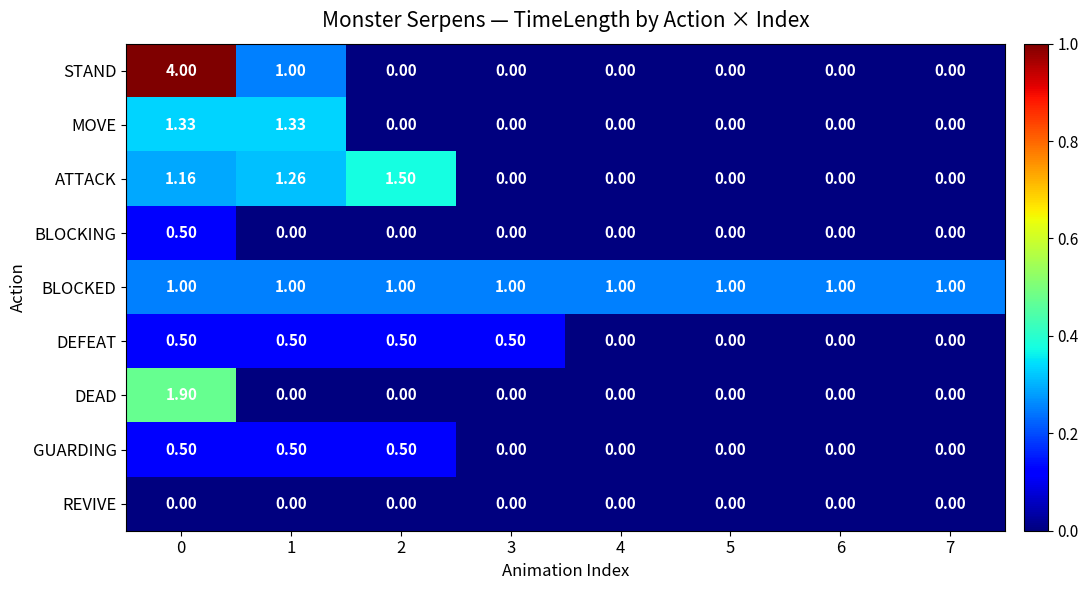

Which series changed the most between 2 and 5?

ATTACK